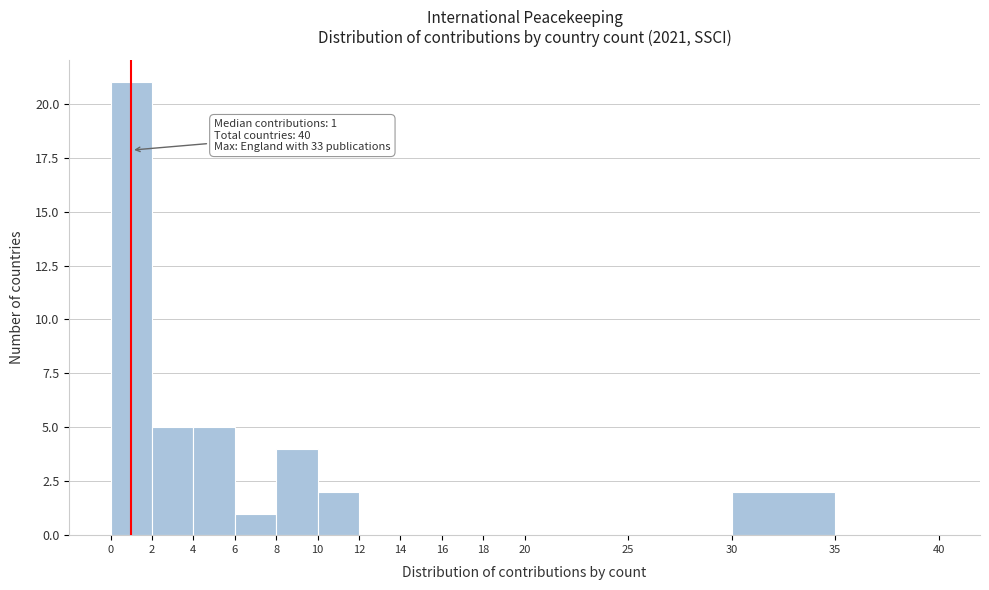

Over which range of the x-axis is the bar tallest?

0 to 2